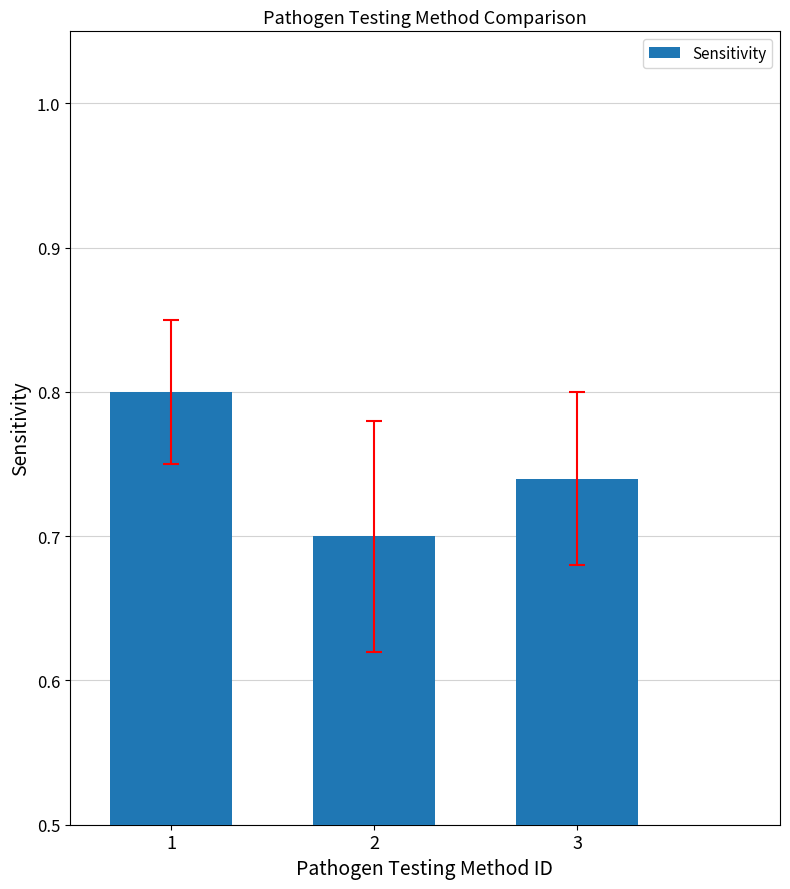

List the labels in order of value, largest first.

1, 3, 2